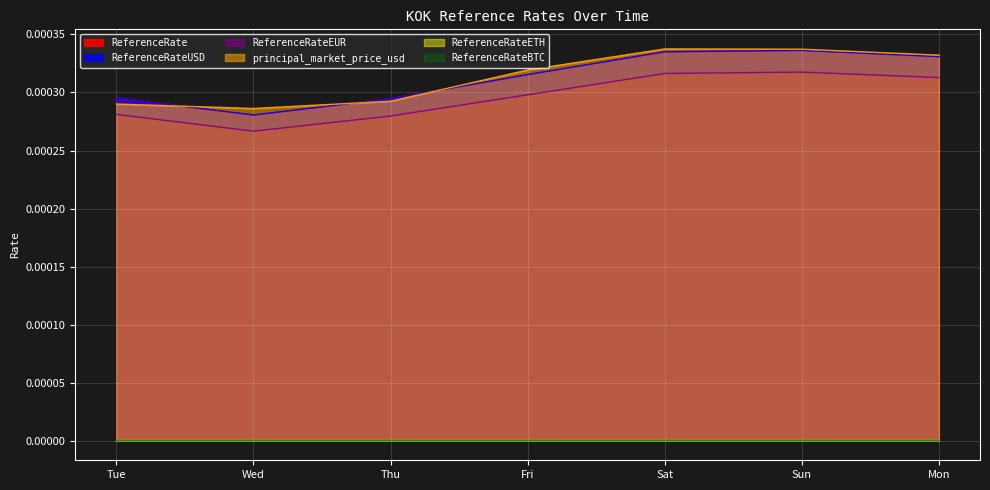

The ReferenceRate series shows 0.0 at Thu. True or false?

True